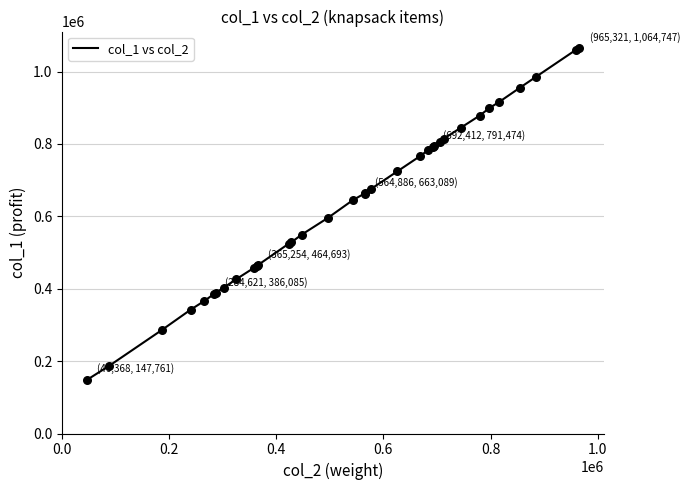

What is the greatest value displayed?

1064747